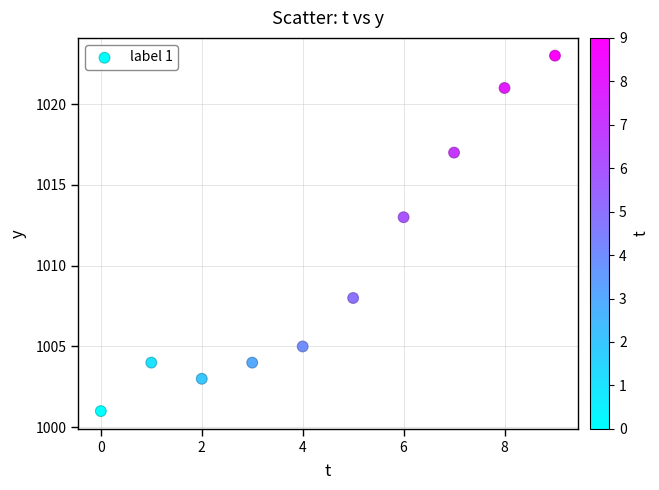

What is the average Y value?

1010